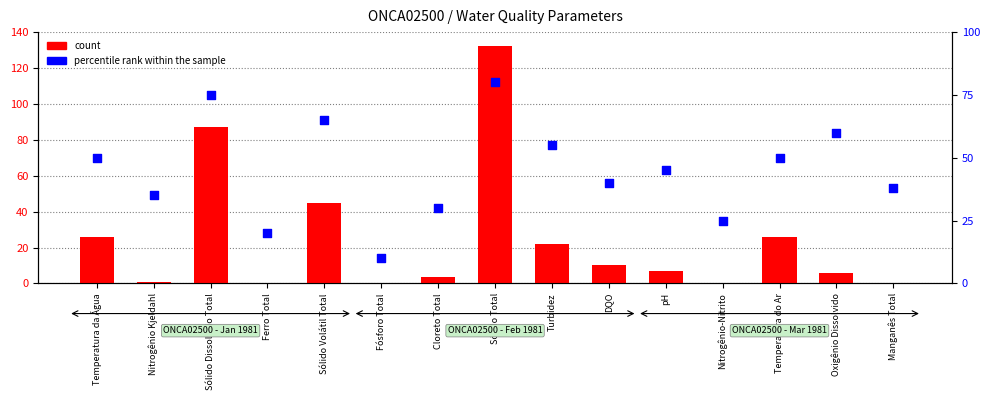

Is the value of count at Temperatura do Ar greater than the value of percentile rank within the sample at Cloreto Total?

No